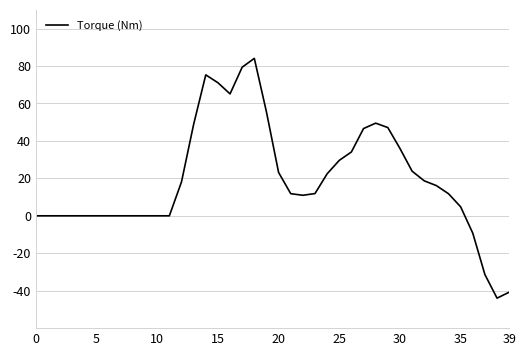

What is the greatest value displayed?

84.1